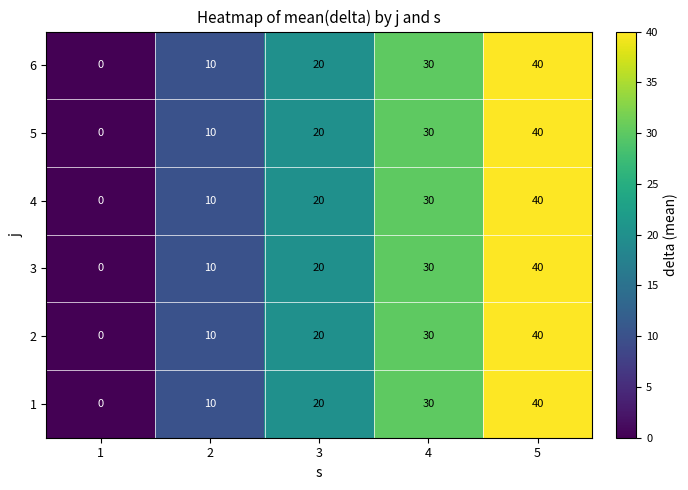

What is the difference between the 2 values at 3 and 4?

10